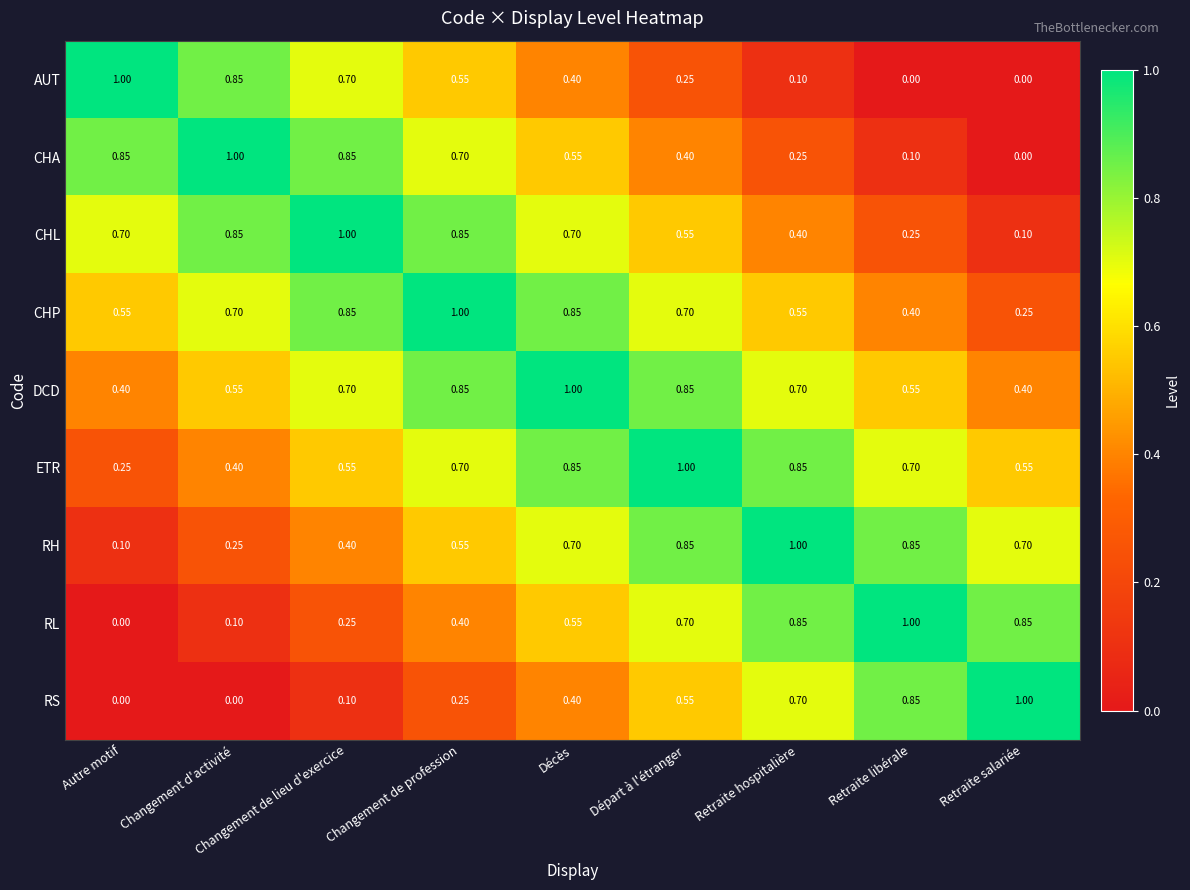

Is the value of RS at Retraite salariée greater than the value of ETR at Changement de profession?

Yes